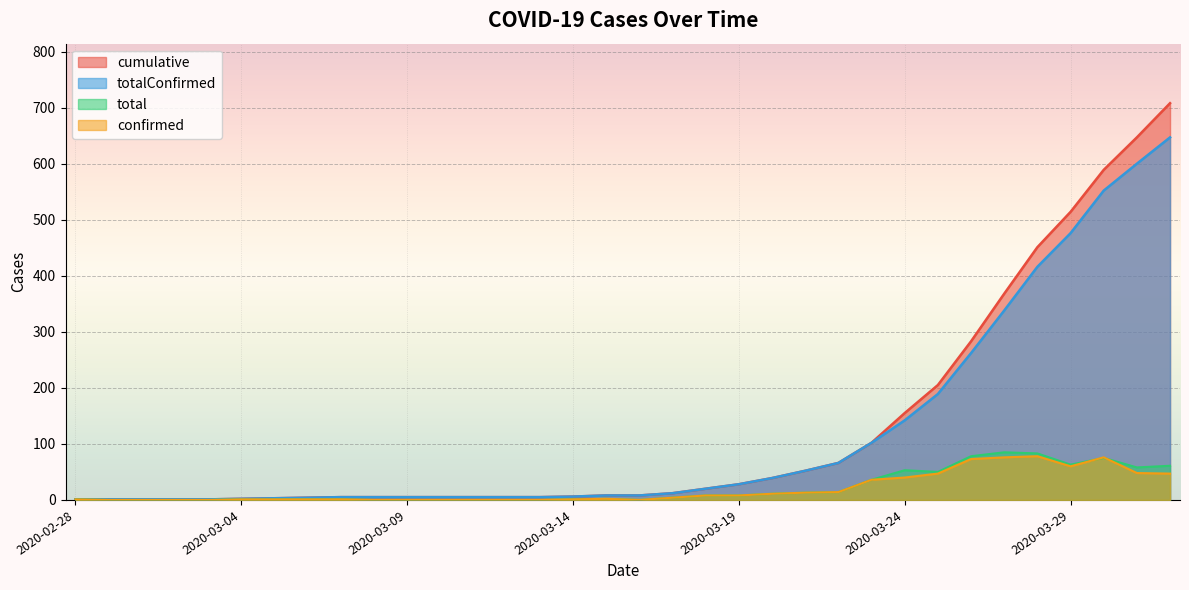

What is the maximum value for totalConfirmed?

647